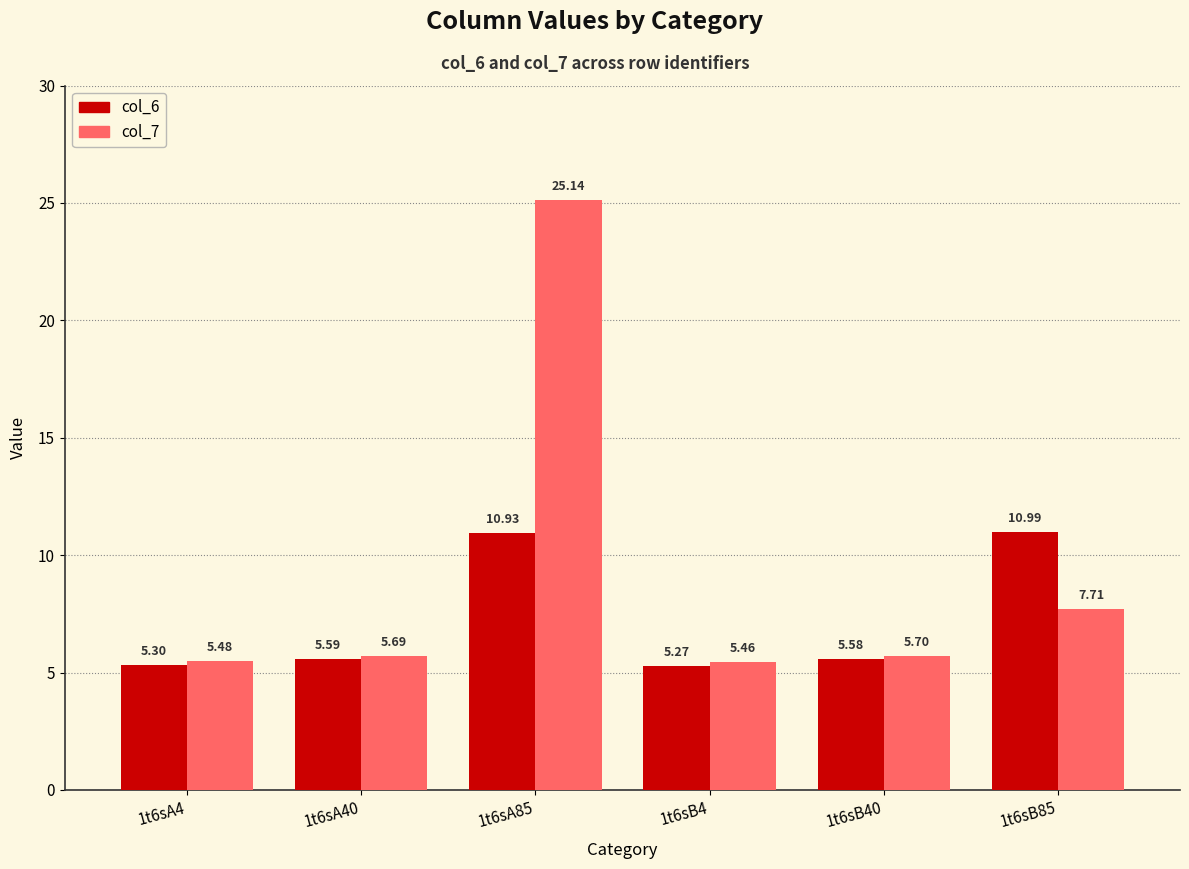

Rank the series by their average value, from lowest to highest.

col_6, col_7